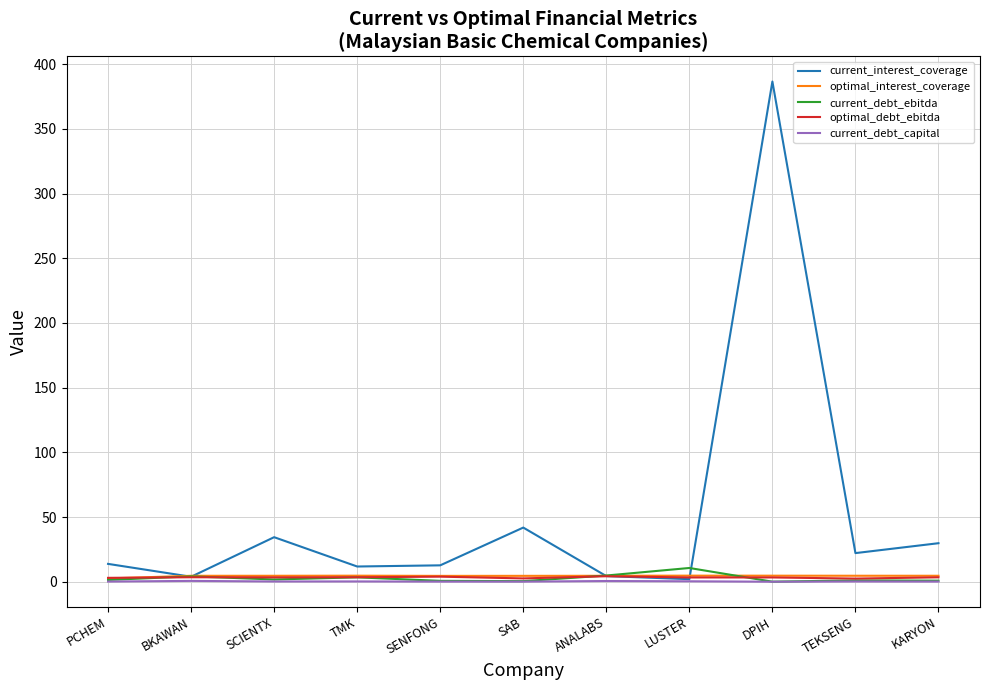

What is the average value of the current_debt_capital series?

0.2